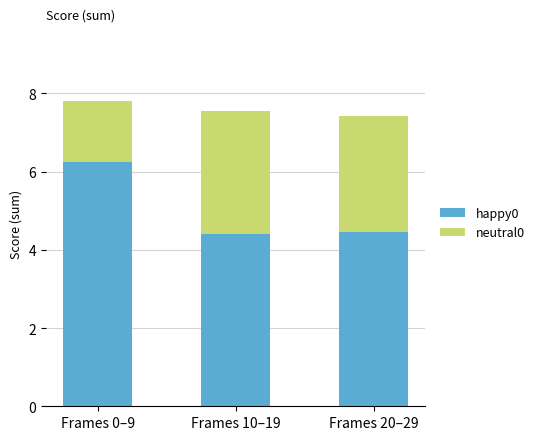

True or false: happy0 has a value of 1.5 at Frames 0–9.

False